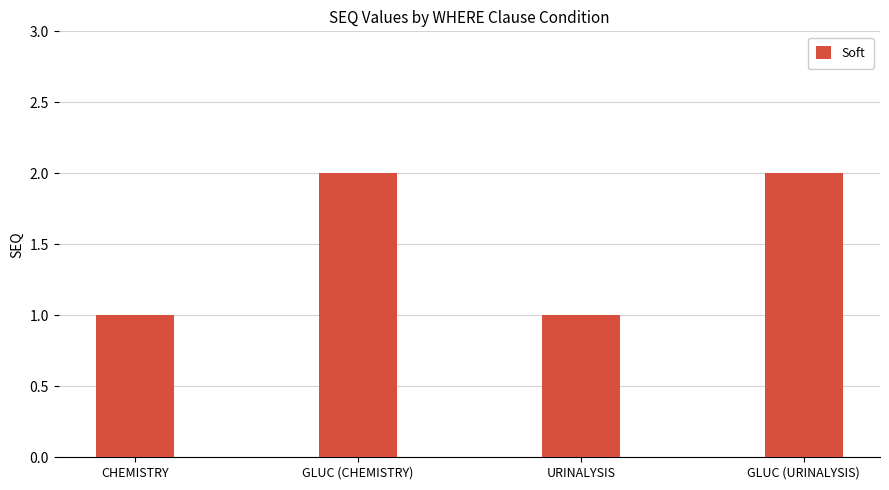

What is the label of the 3rd bar from the left?

URINALYSIS